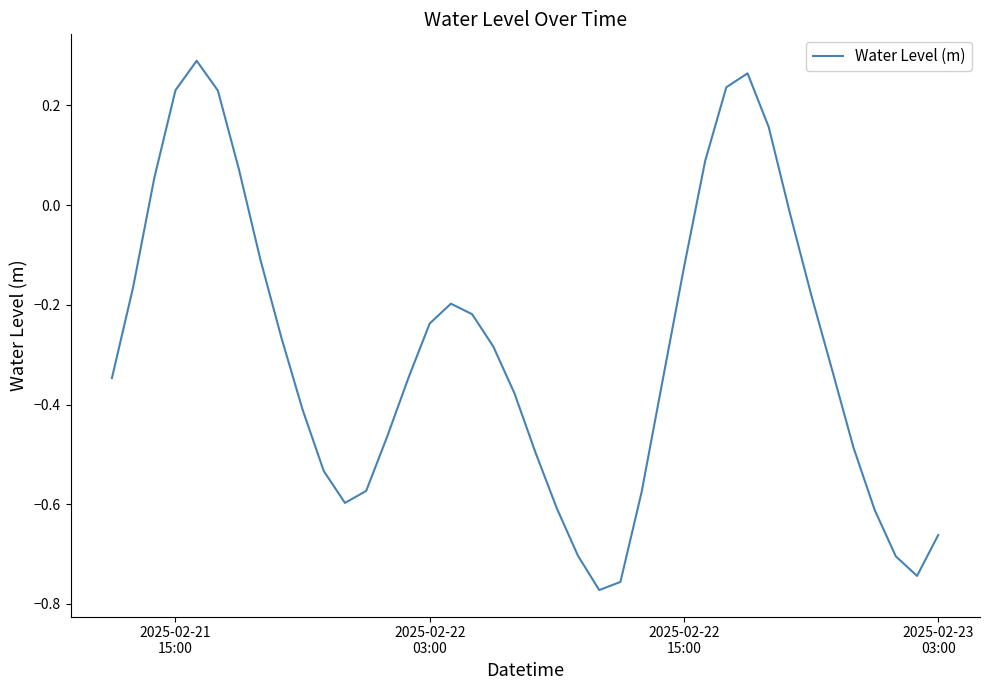

What is the difference between the maximum and minimum values?

1.1